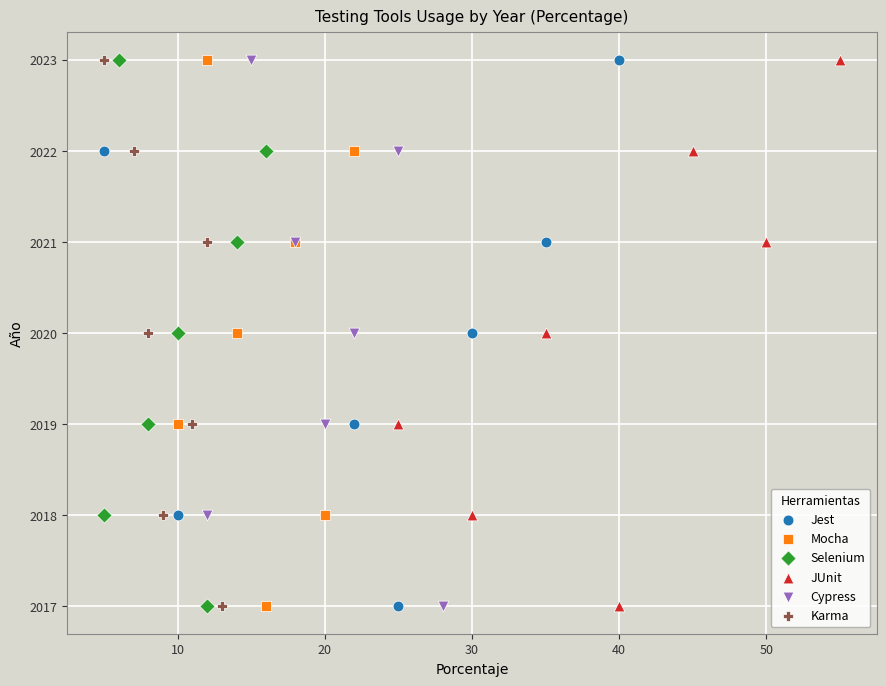

What are all the series names shown in the legend?

Jest, Mocha, Selenium, JUnit, Cypress, Karma